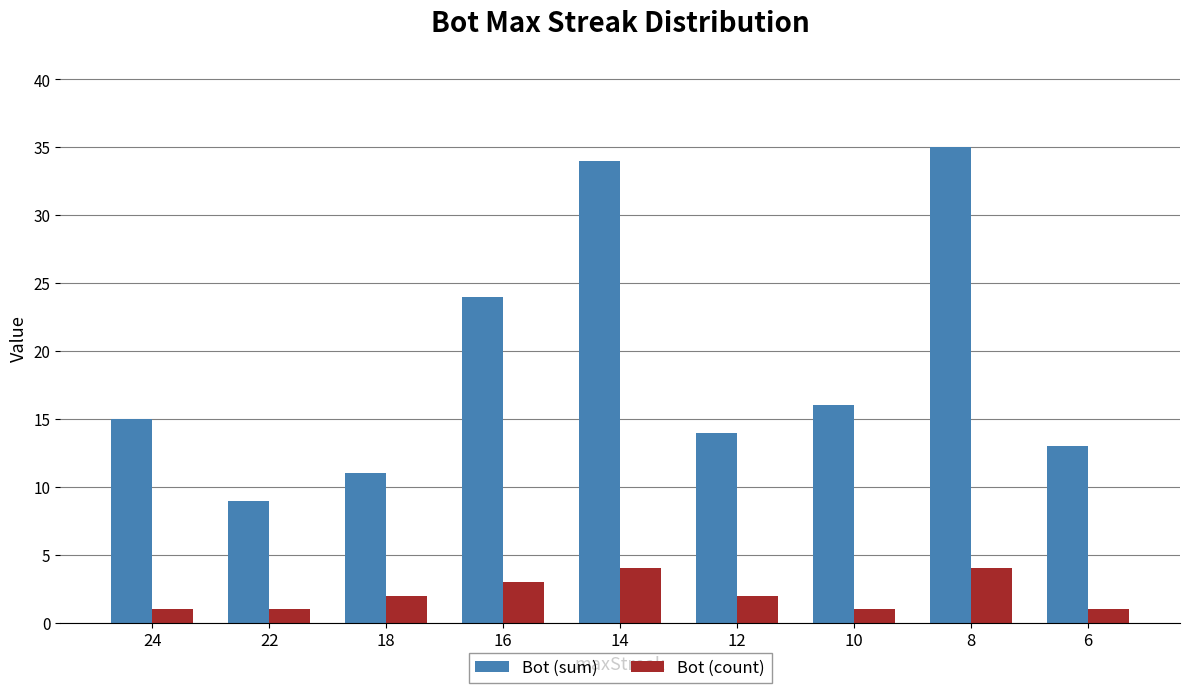

What are all the series names shown in the legend?

Bot (sum), Bot (count)